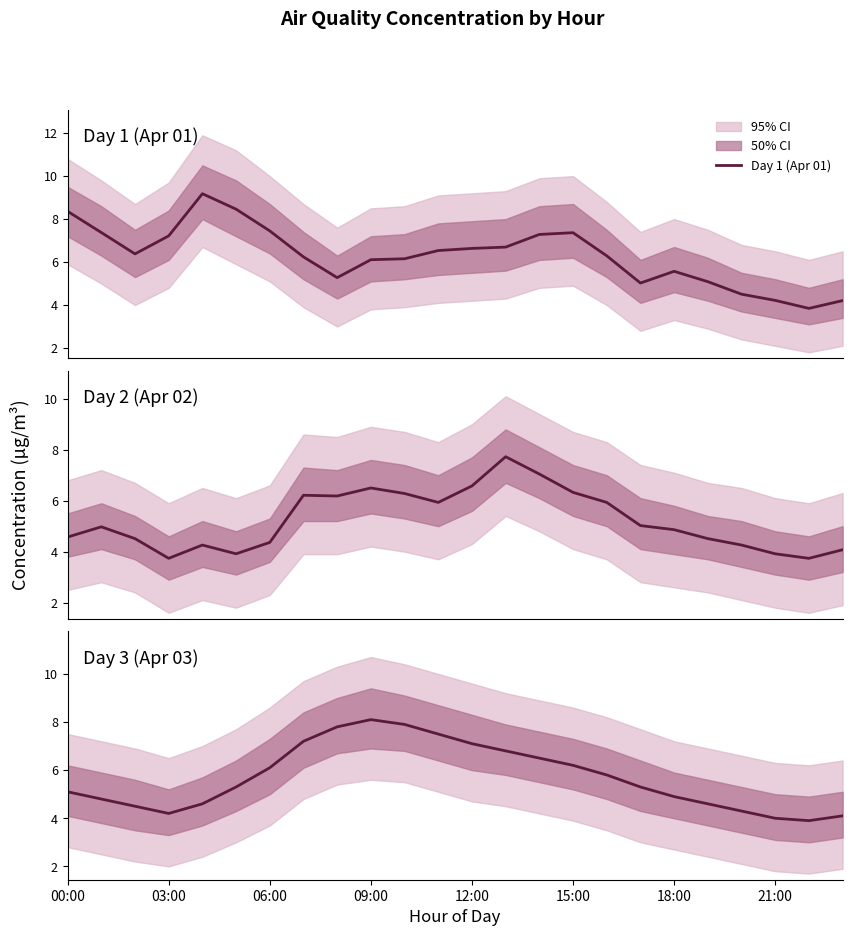

Which series has the largest range (max minus min)?

Day 1 (Apr 01)